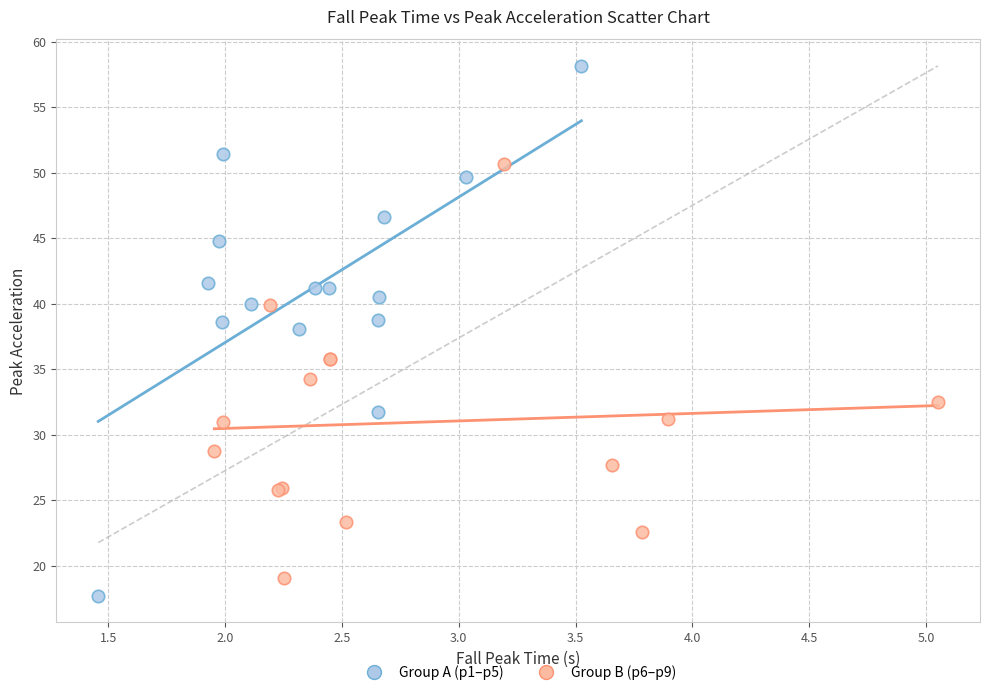

Which series reaches the maximum Y coordinate?

Group A (p1–p5)